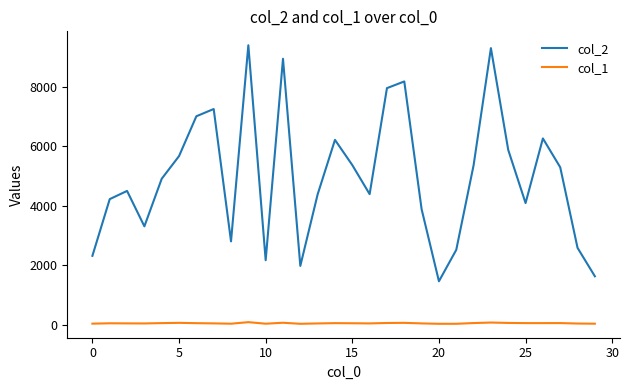

How many lines are shown in the chart?

2